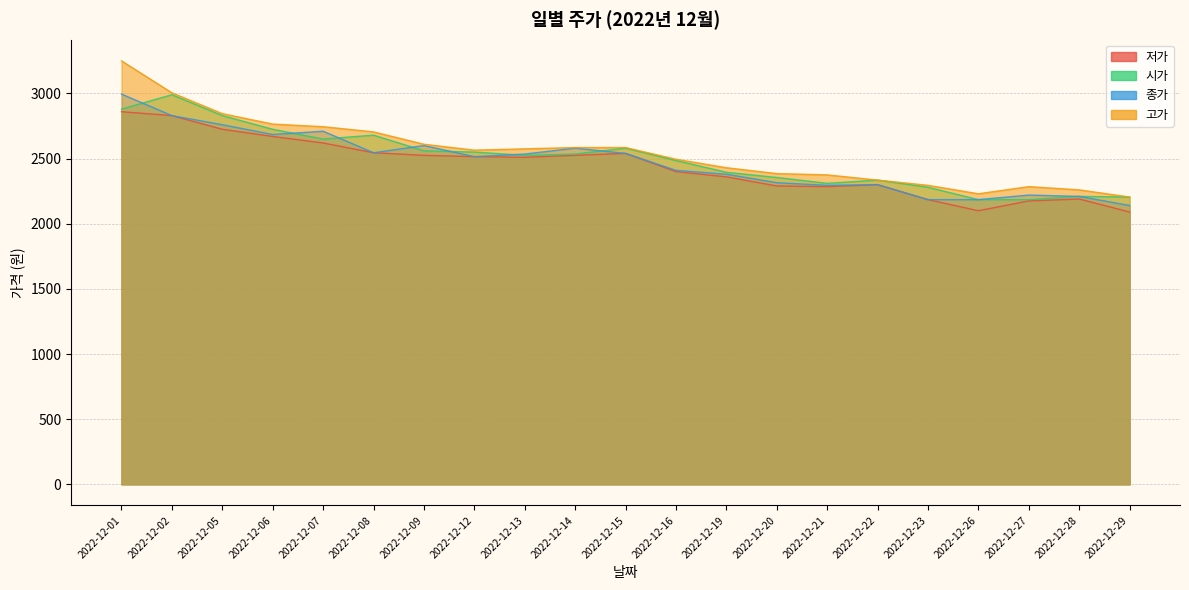

What is the difference between the 시가 values at 2022-12-27 and 2022-12-28?

25